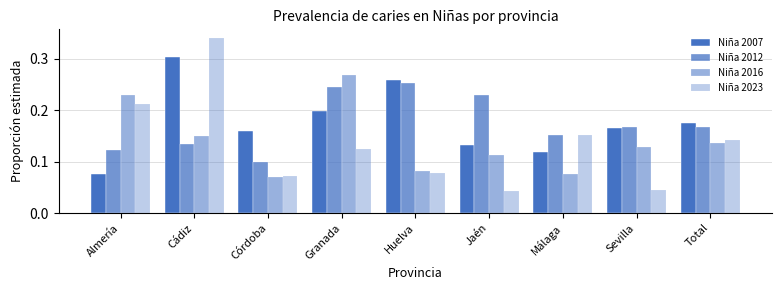

How many groups of bars are there?

9